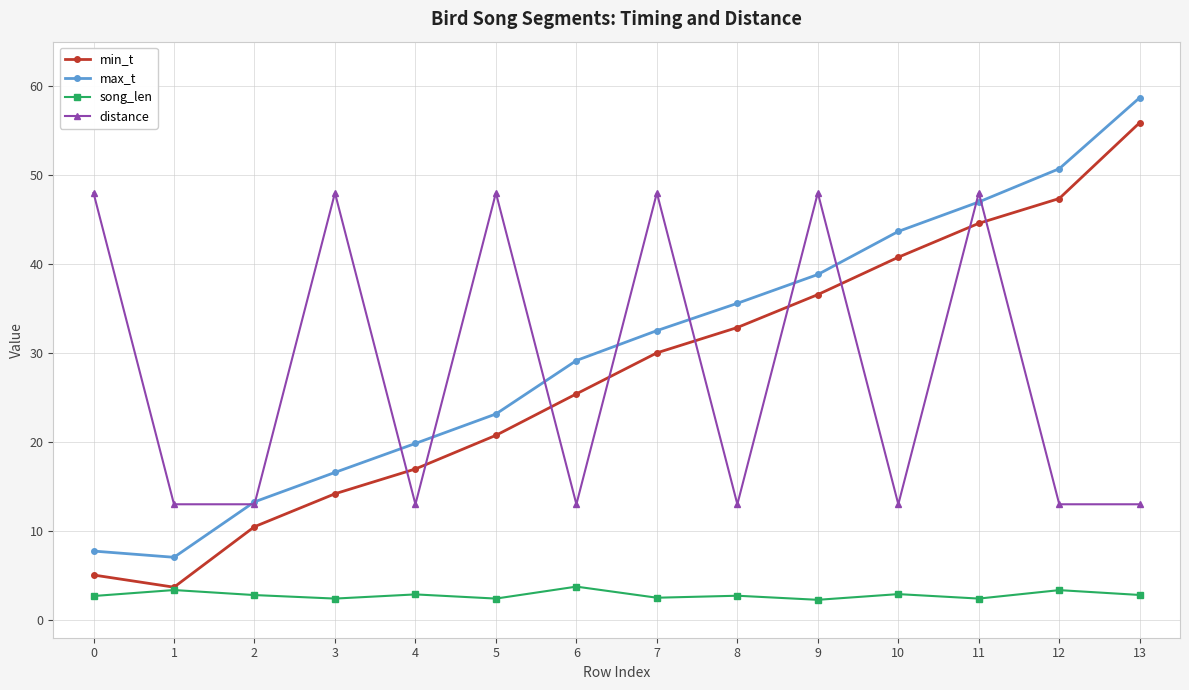

How many distinct data groups are displayed?

4